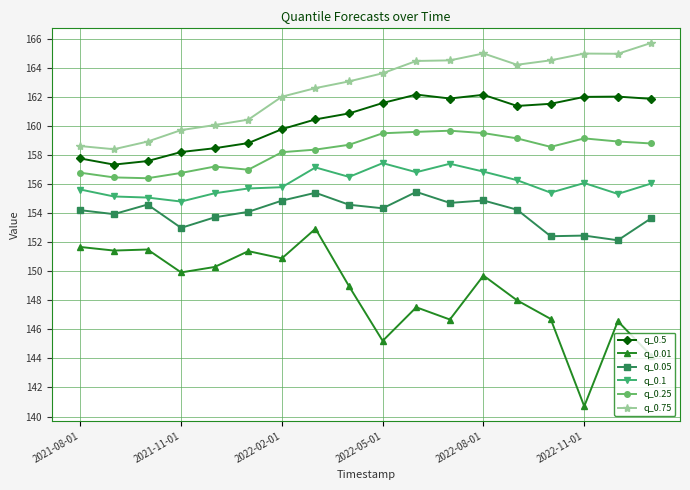

True or false: q_0.25 and q_0.01 cross at least once.

False